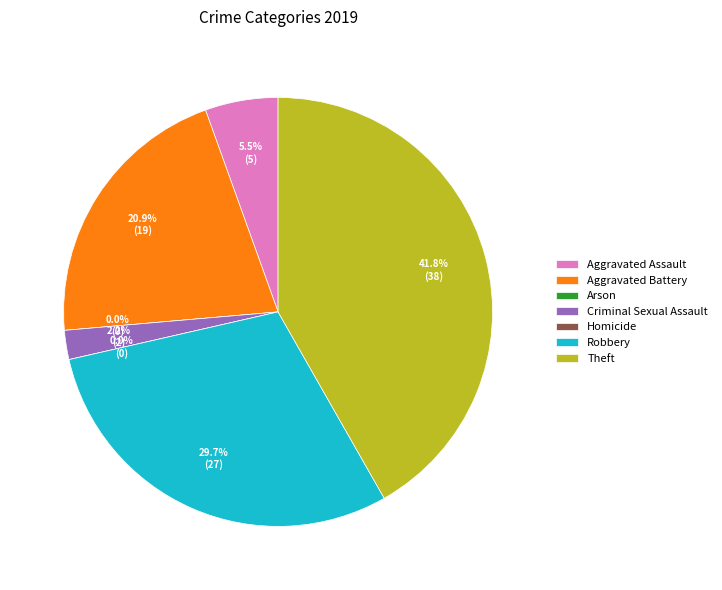

Which category has the biggest portion of the pie?

Theft